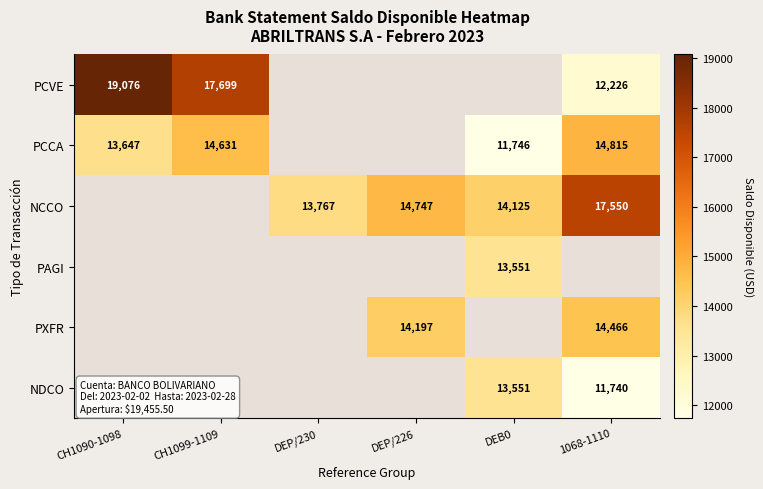

Which has a higher value, CH1099-1109 or 1068-1110?

CH1099-1109